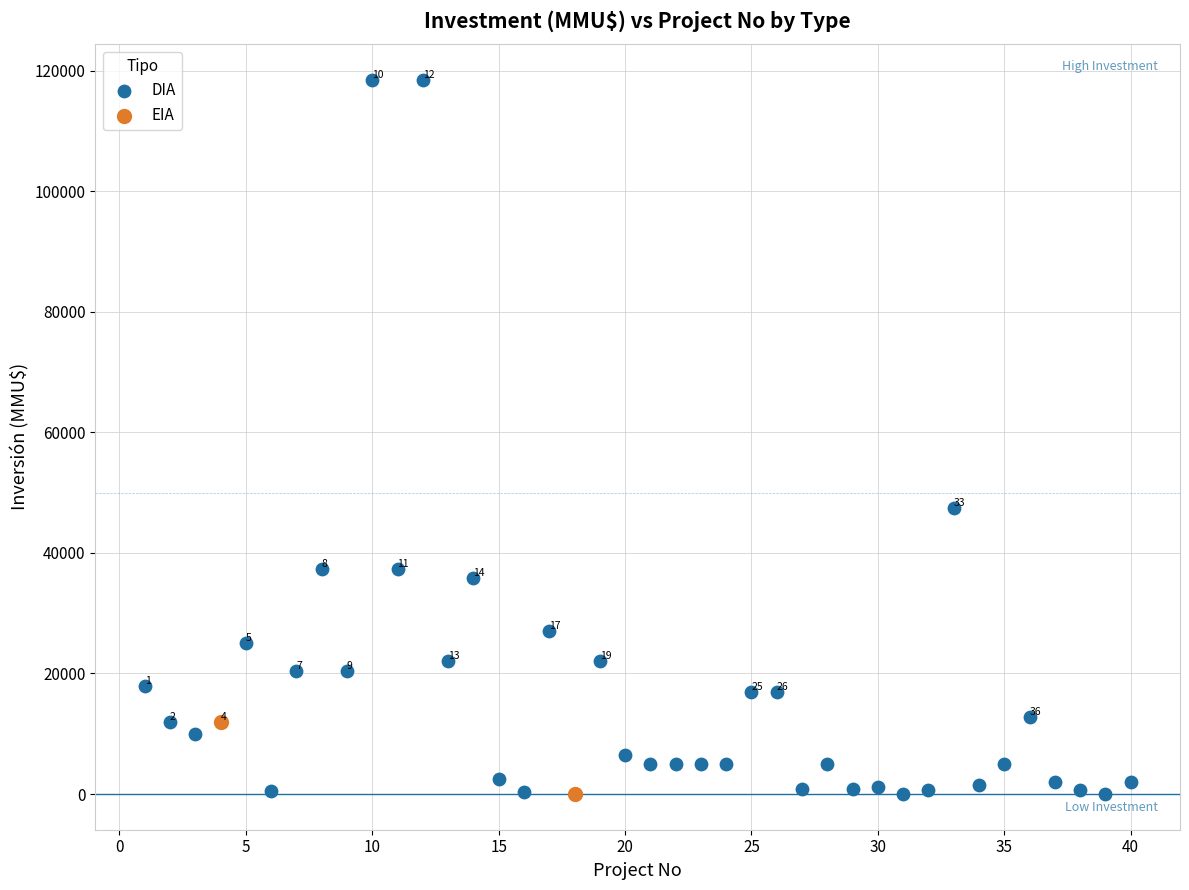

What are all the series names shown in the legend?

DIA, EIA